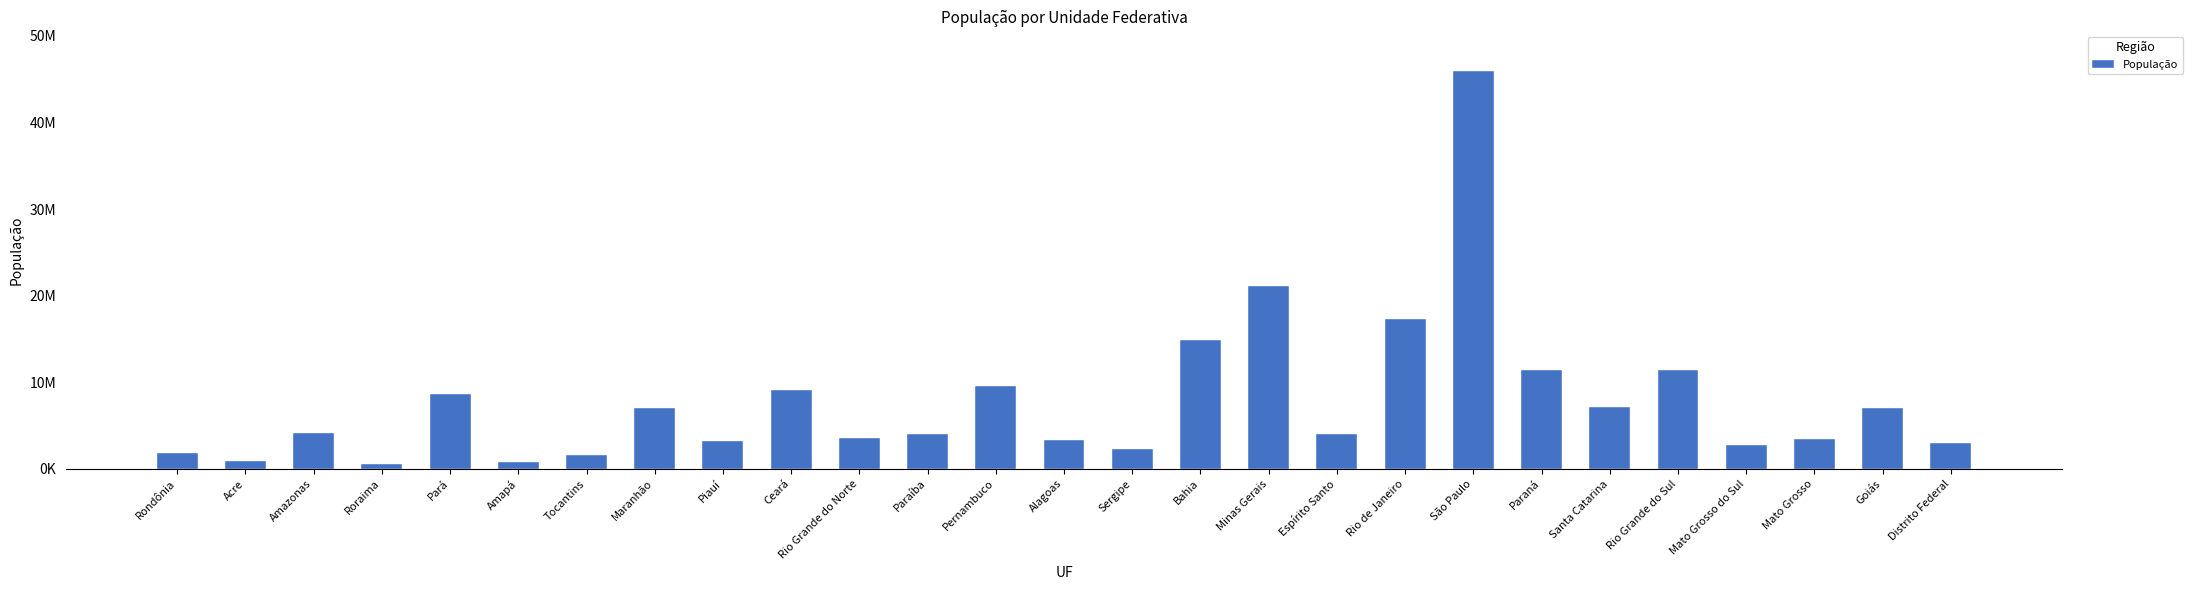

What is the sum of all values?

210147125